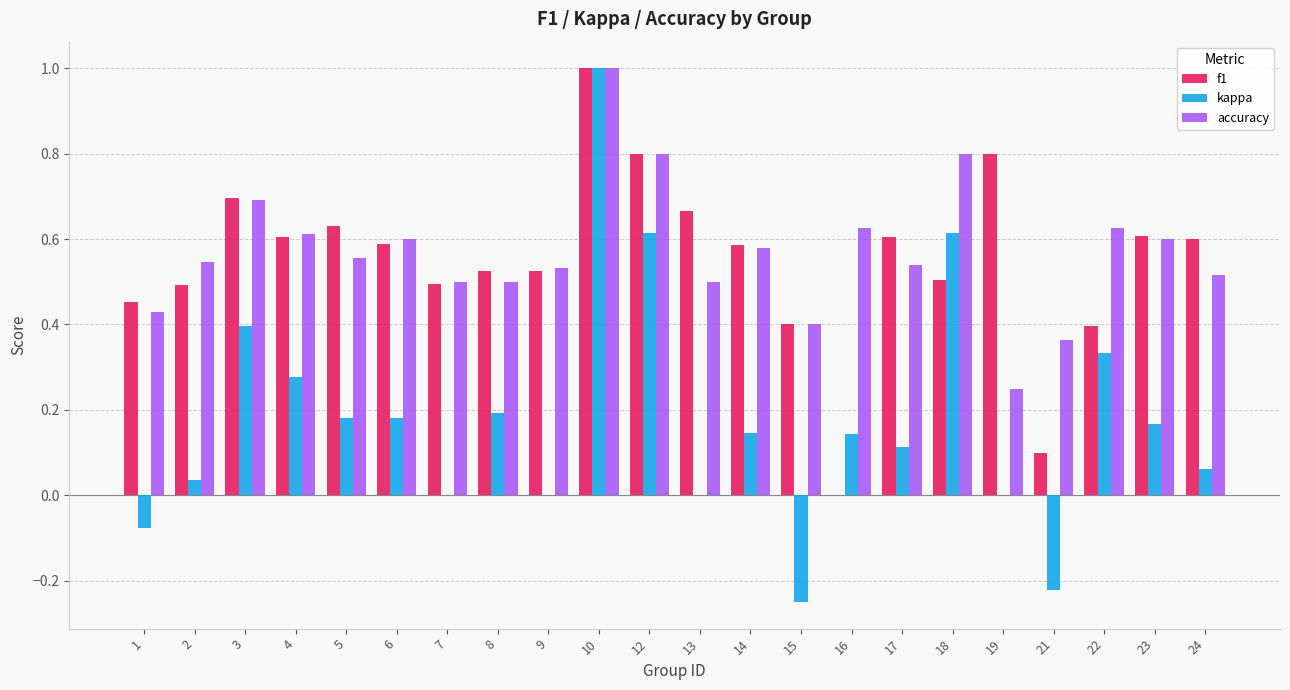

At which category is the sum across all series the highest?

10